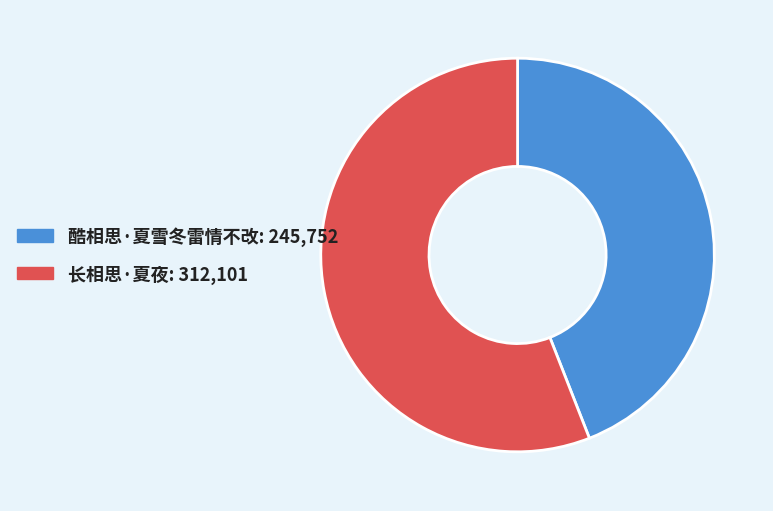

Count the number of slices in the pie.

2